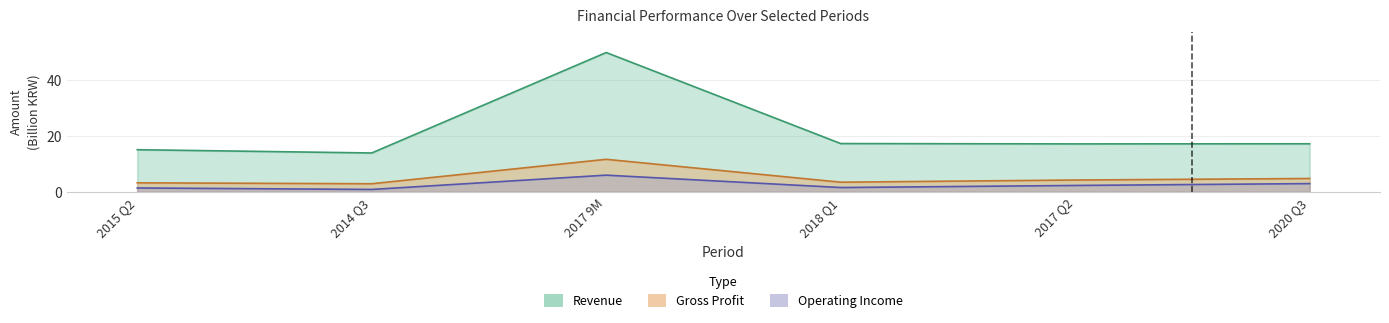

True or false: Operating Income has more than 0 points higher than both neighbors.

True